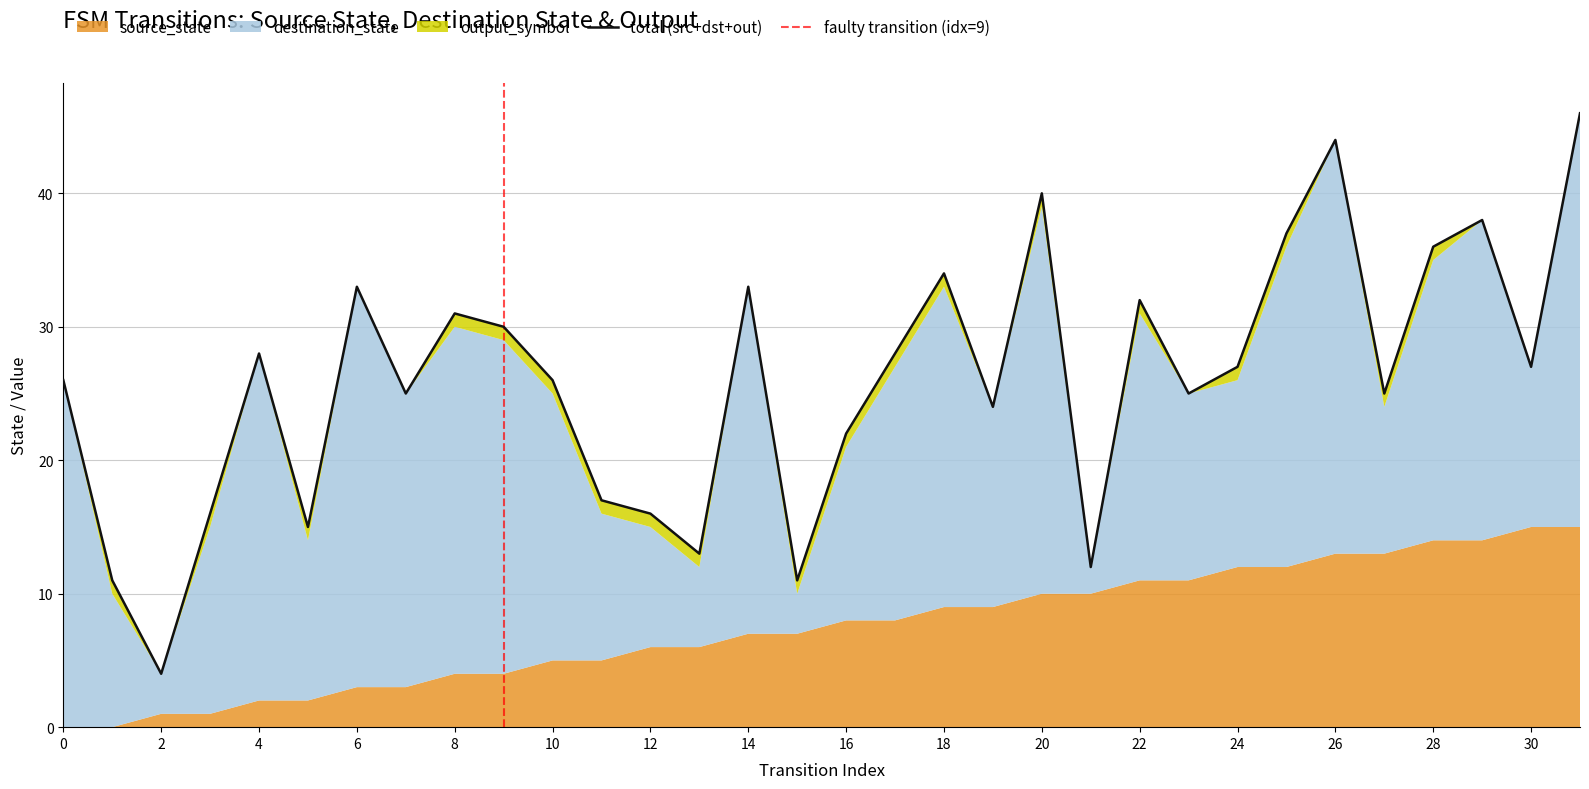

The source_state series shows 18 at 22. True or false?

False